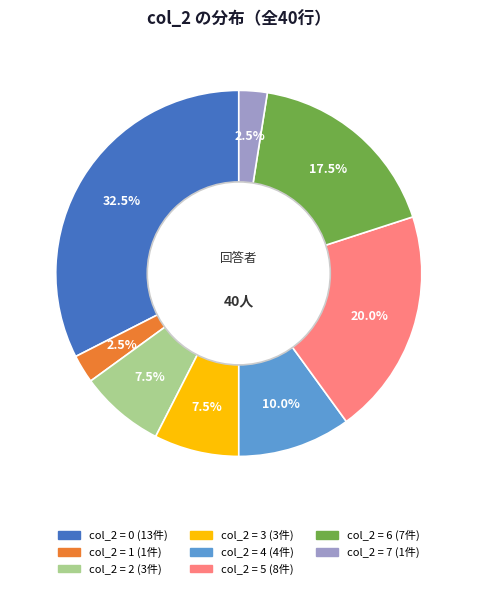

Is there a majority slice in this chart?

No